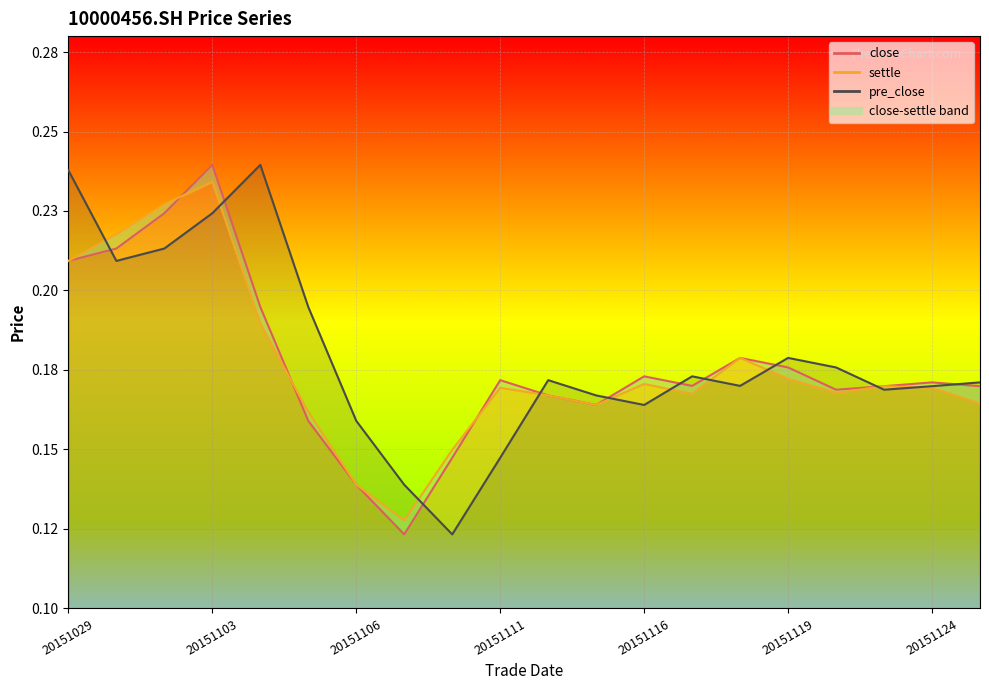

The value of close at 20151124 is 0.2. True or false?

True